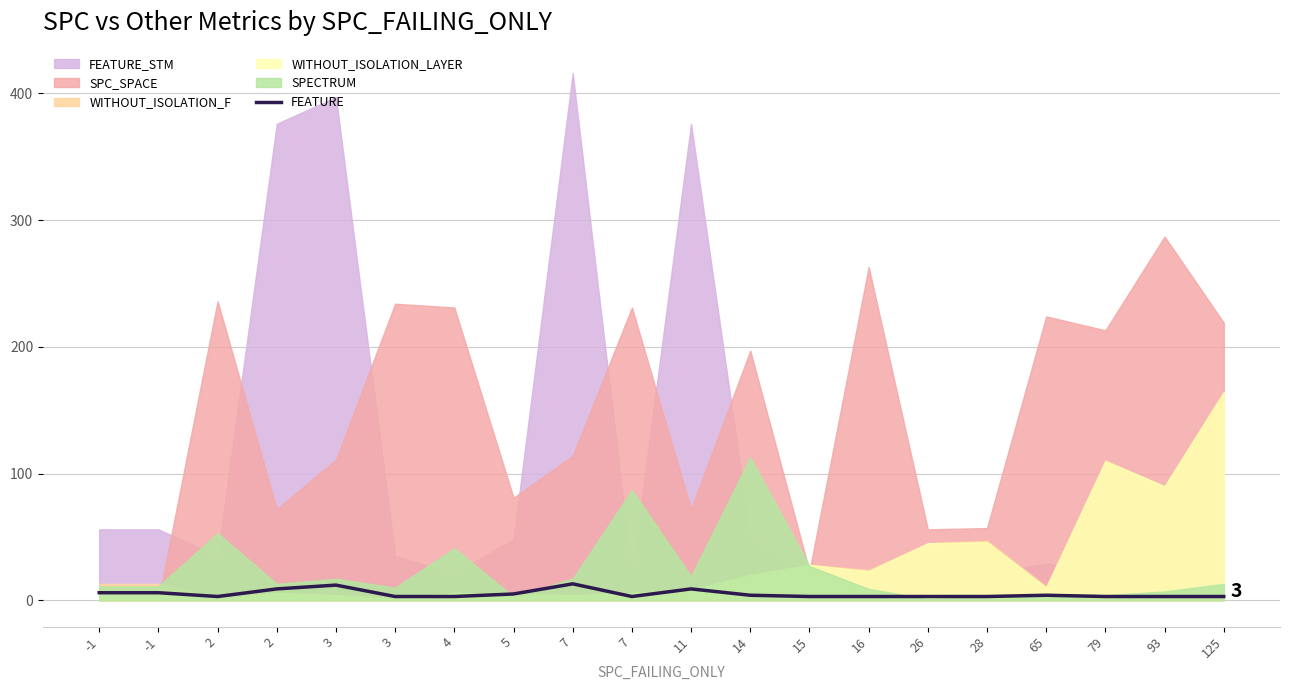

At which category does the chart reach its peak across all series?

7